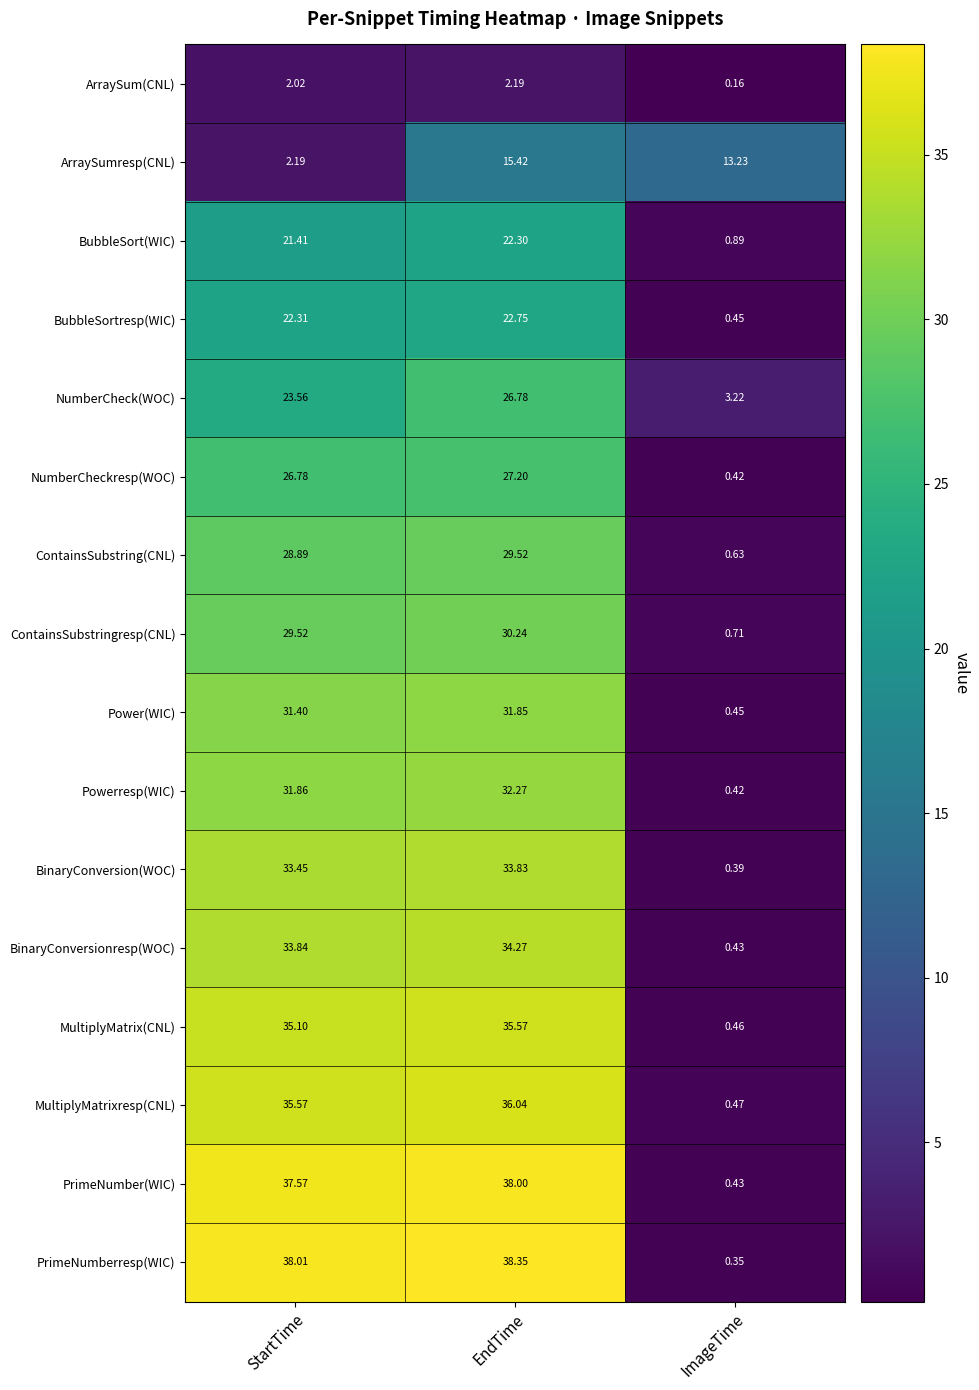

At EndTime, list the series in order from smallest to largest.

ArraySum(CNL), ArraySumresp(CNL), BubbleSort(WIC), BubbleSortresp(WIC), NumberCheck(WOC), NumberCheckresp(WOC), ContainsSubstring(CNL), ContainsSubstringresp(CNL), Power(WIC), Powerresp(WIC), BinaryConversion(WOC), BinaryConversionresp(WOC), MultiplyMatrix(CNL), MultiplyMatrixresp(CNL), PrimeNumber(WIC), PrimeNumberresp(WIC)